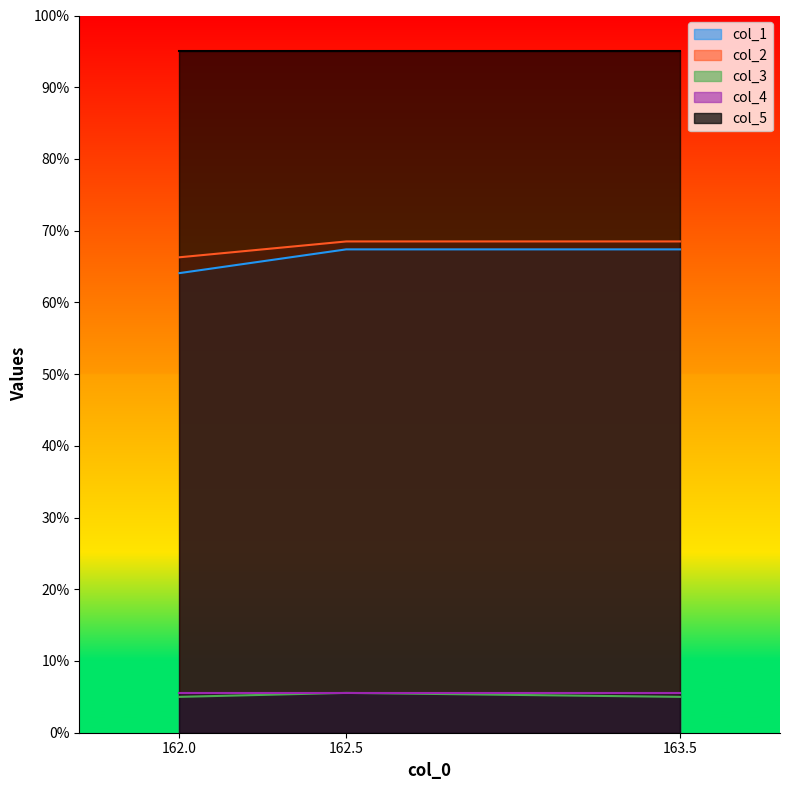

Which series has the largest total across all categories?

col_5